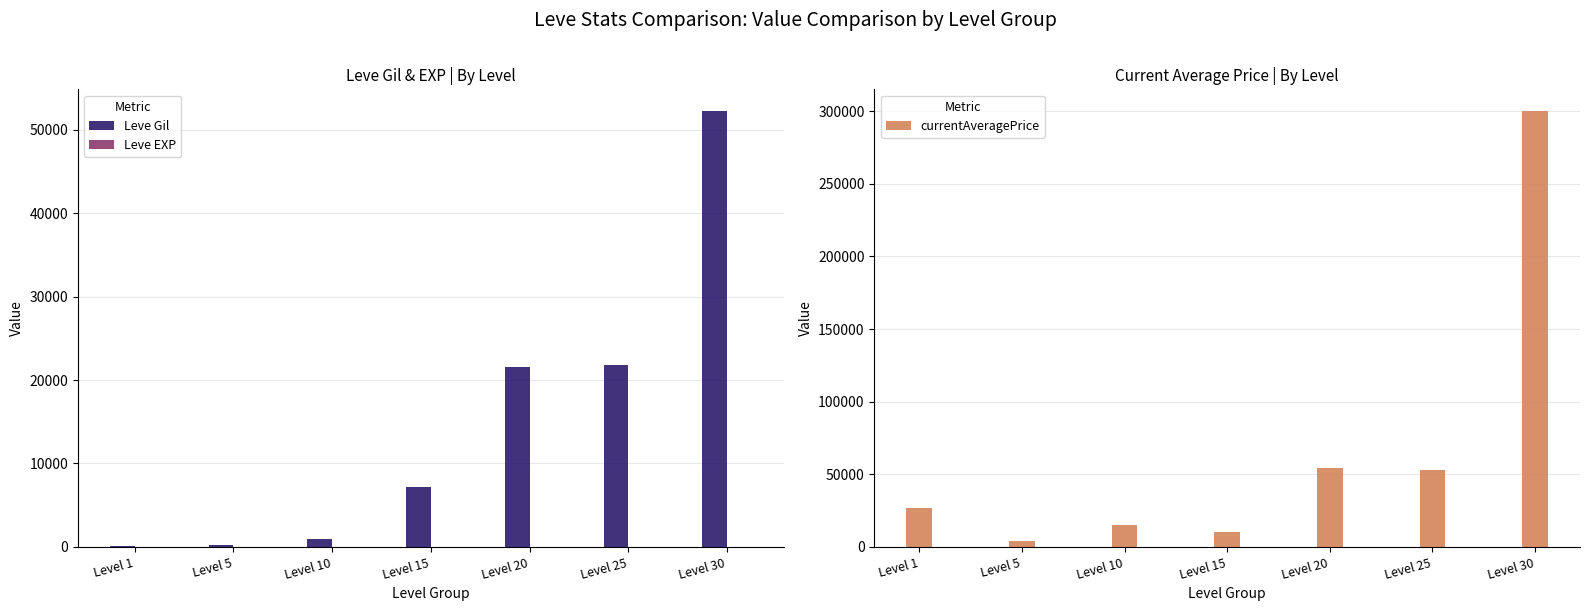

What is the difference between the maximum and minimum values in the Leve EXP series?

51.0